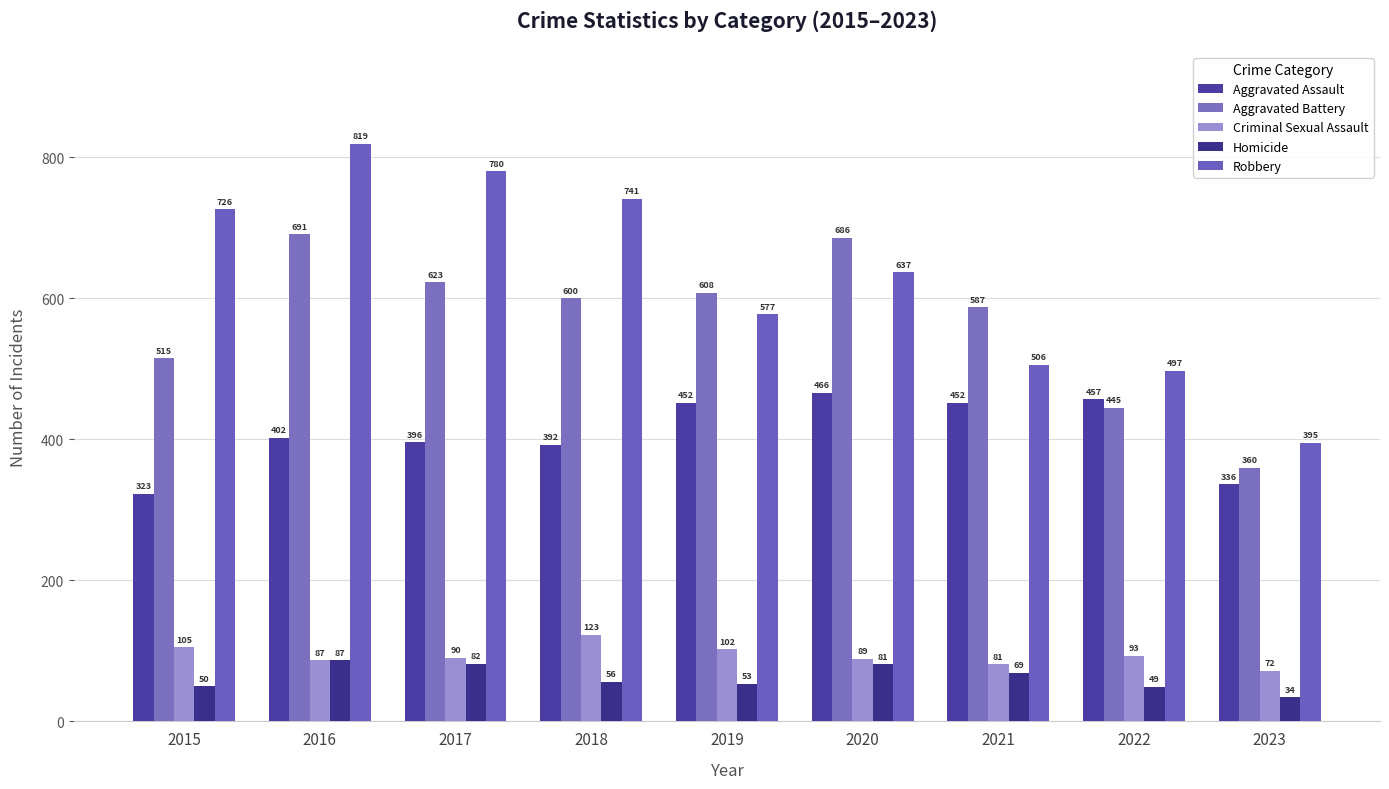

Reading left to right, transcribe all the data shown in this chart.

Aggravated Assault: 323	402	396	392	452	466	452	457	336
Aggravated Battery: 515	691	623	600	608	686	587	445	360
Criminal Sexual Assault: 105	87	90	123	102	89	81	93	72
Homicide: 50	87	82	56	53	81	69	49	34
Robbery: 726	819	780	741	577	637	506	497	395